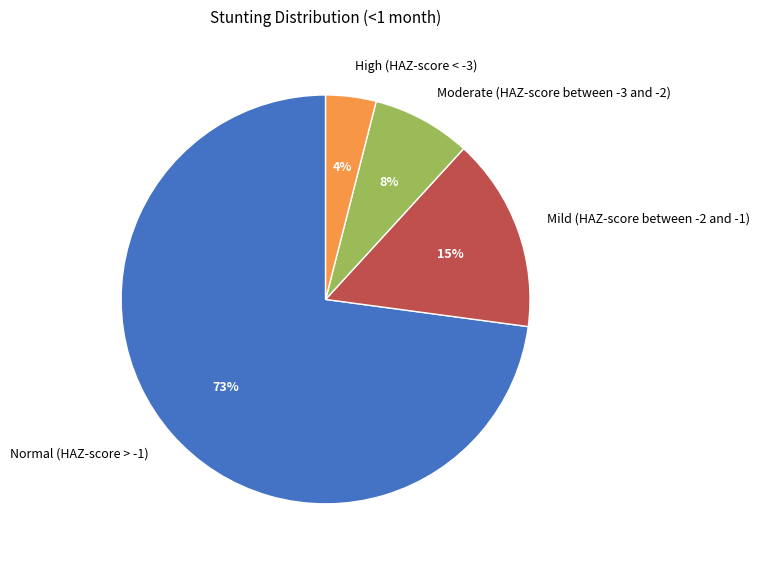

Is it true that Normal (HAZ-score > -1) is 73% of the pie?

True